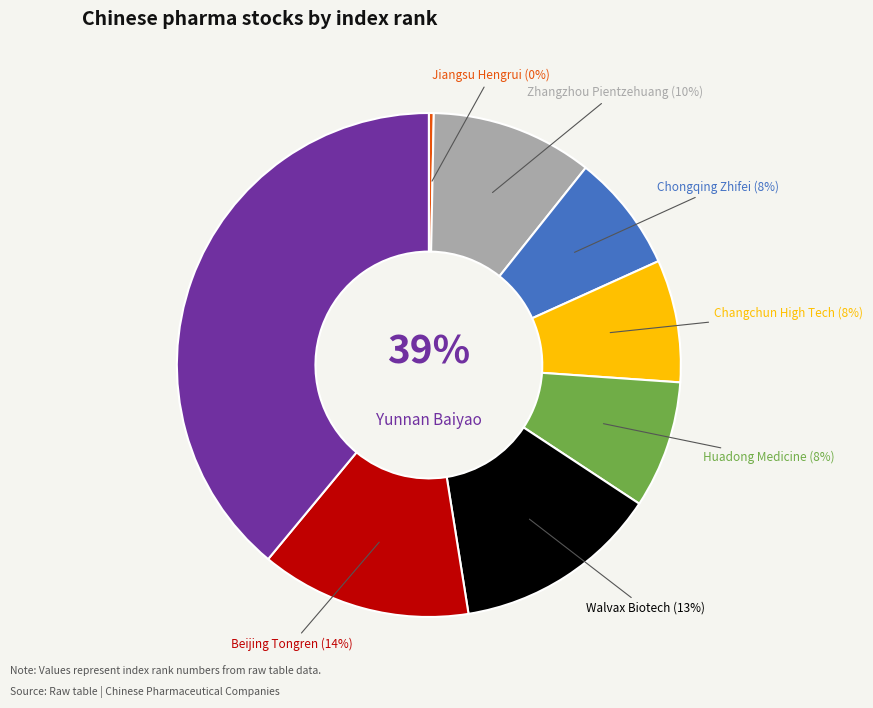

Is the sum of Chongqing Zhifei and Zhangzhou Pientzehuang greater than half?

No